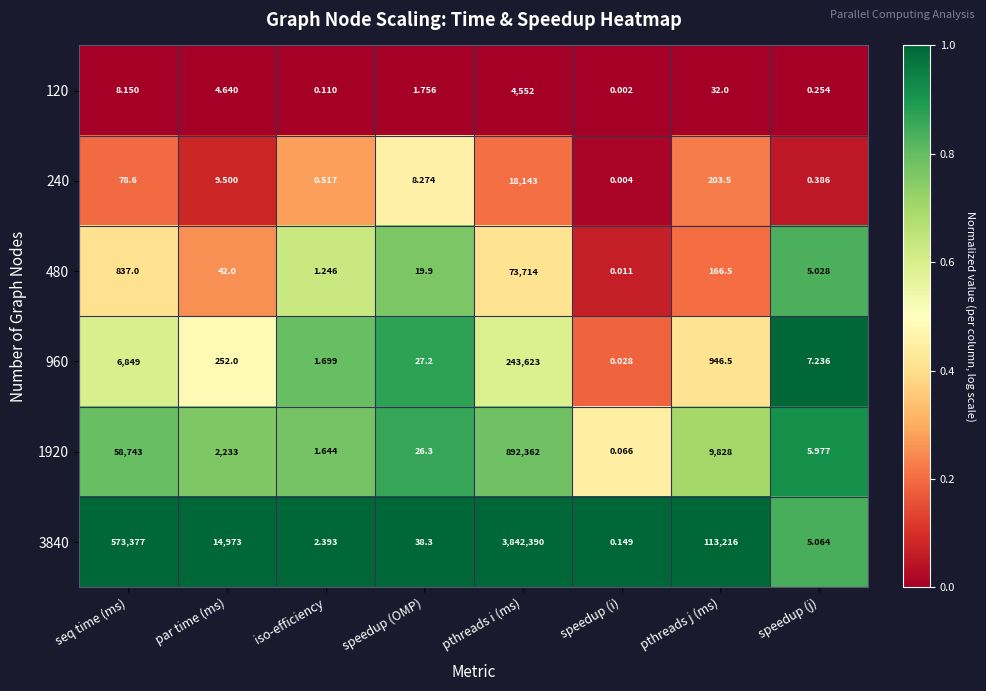

At which label does 120 reach its peak?

pthreads i (ms)